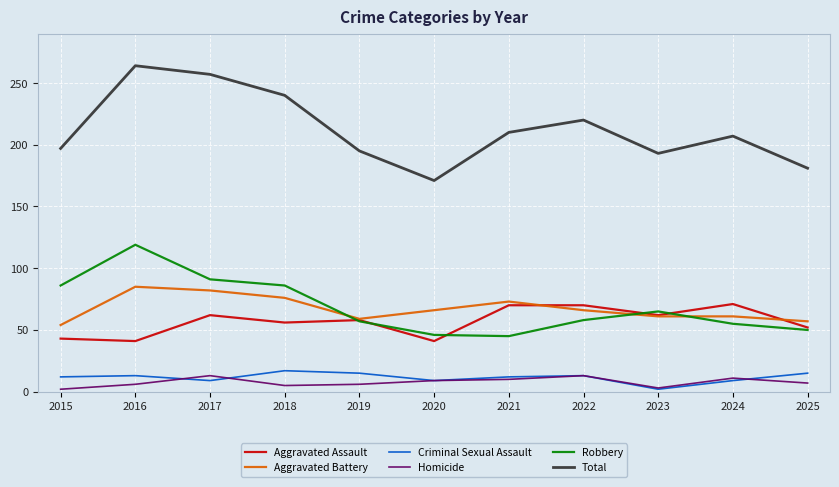

What is the total value across all series at 2021?

420